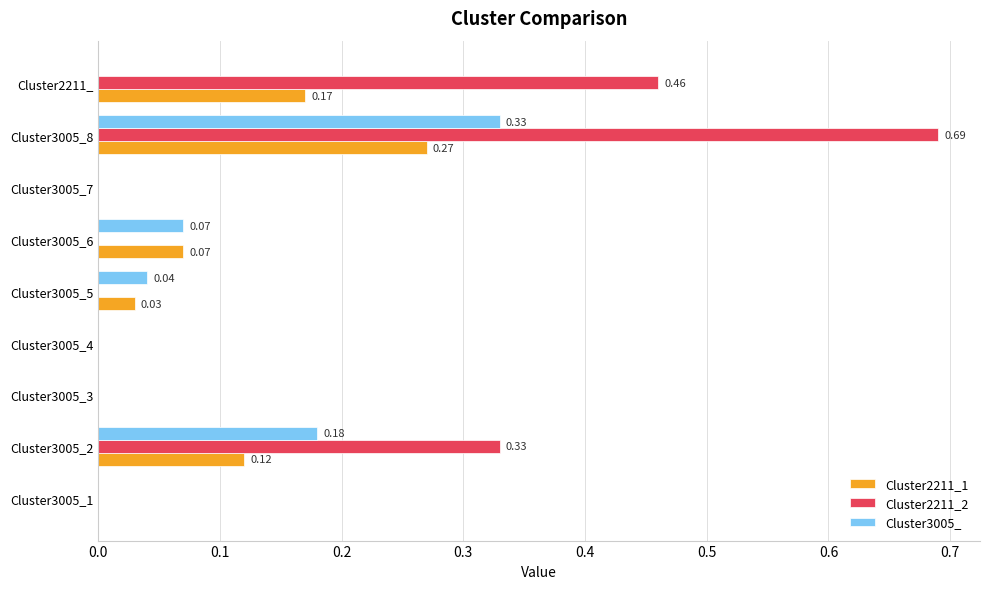

How many data points does each series have?

9